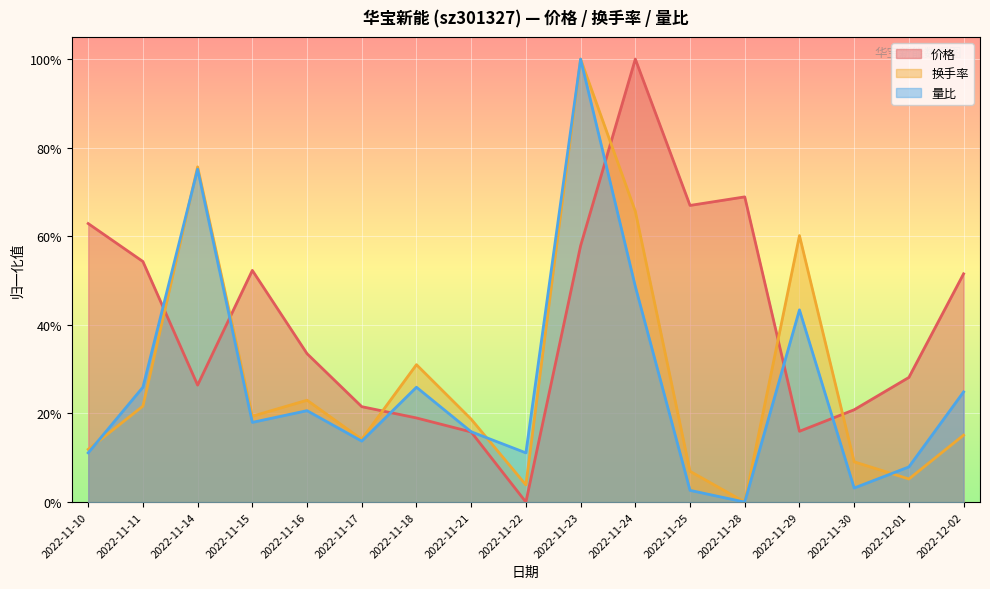

Does the chart display data point markers on the line(s)?

No